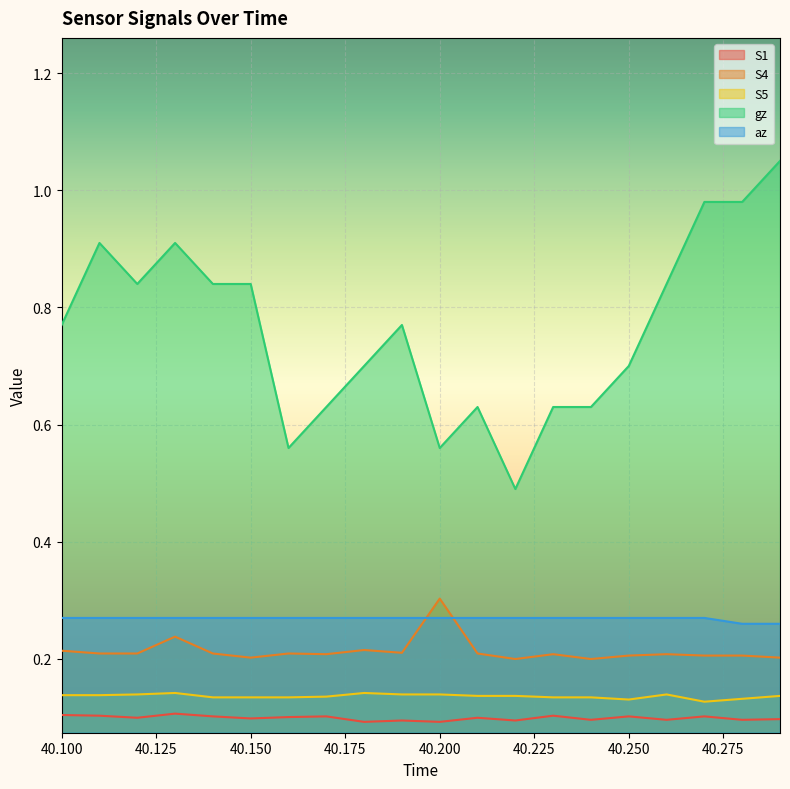

How many lines are shown in the chart?

5